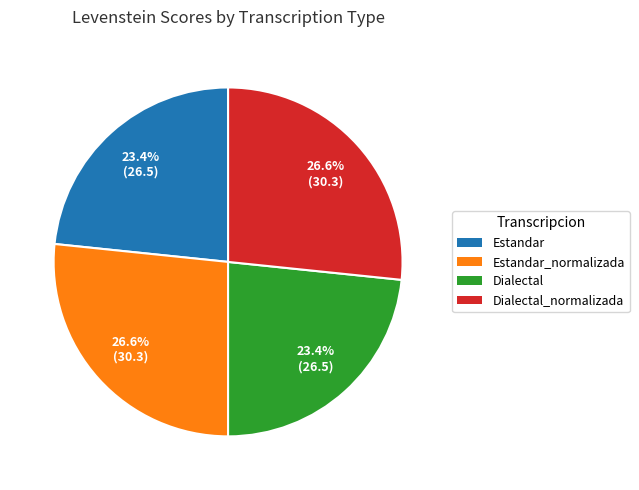

Is there a majority slice in this chart?

No